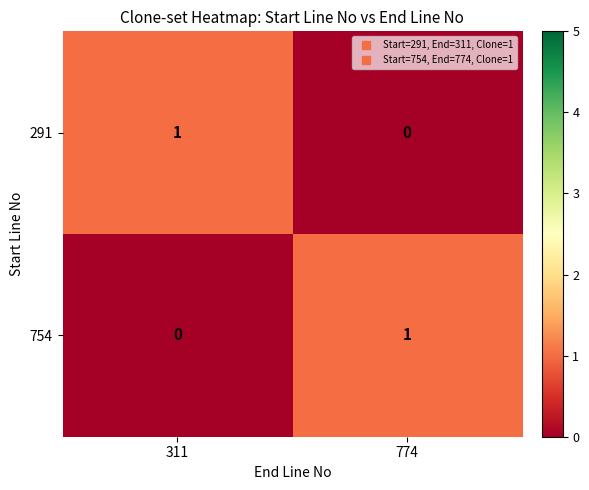

Count the number of data series in this chart.

2